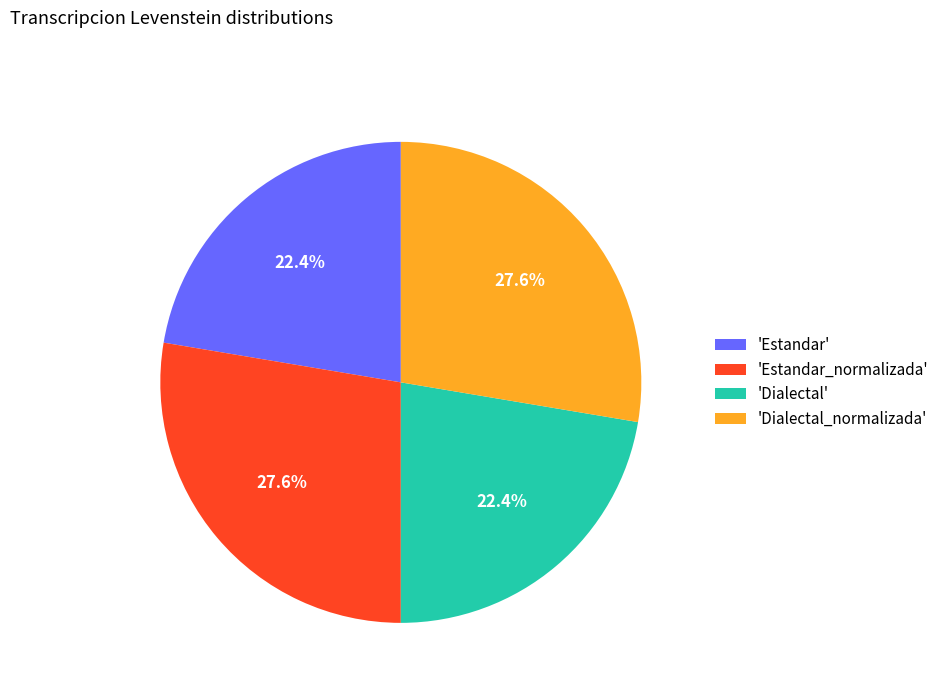

What percentage is NOT represented by 'Dialectal'?

77.6%